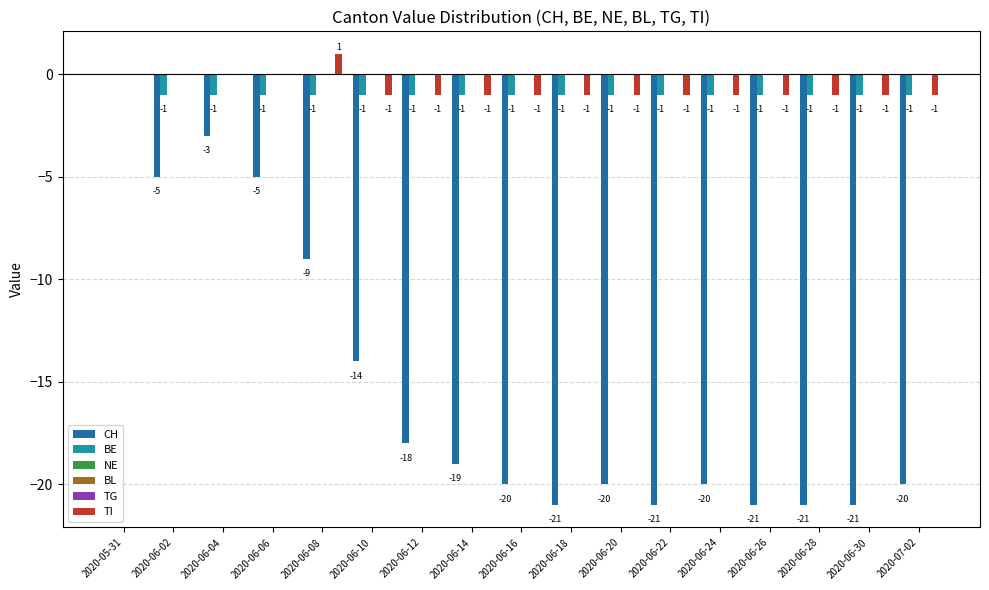

What is the label of the 12th bar from the right?

2020-06-10